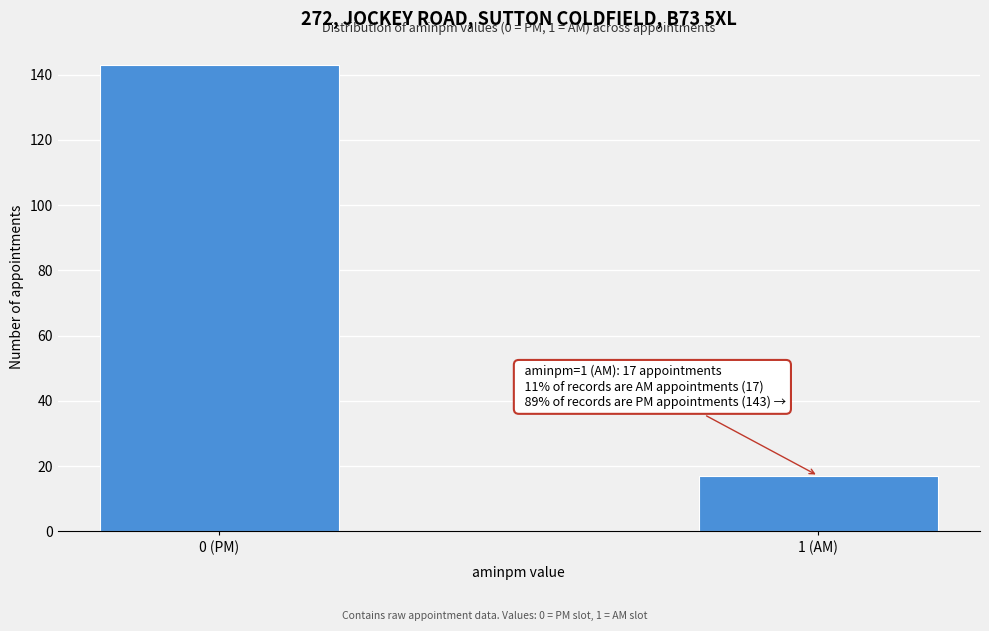

Reading right to left, list all the values displayed in this chart.

17	143